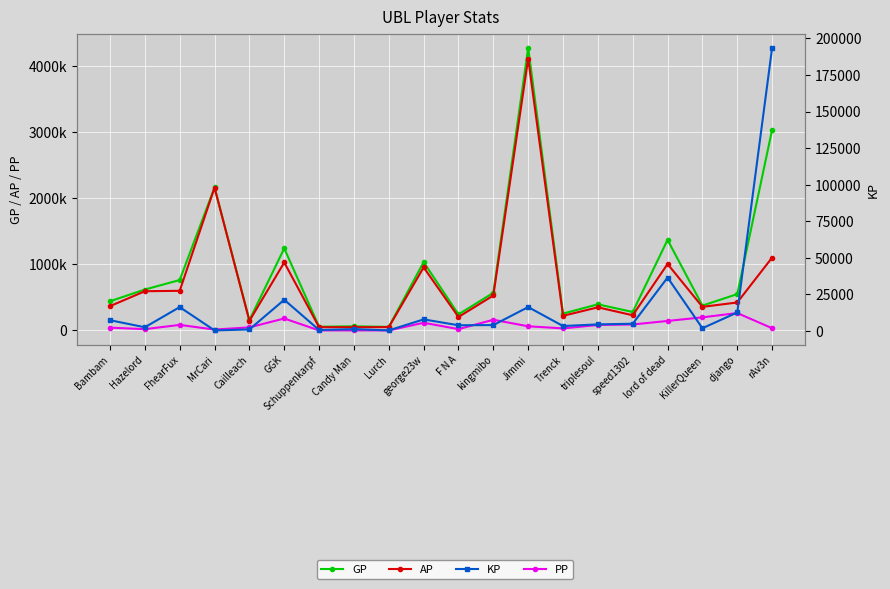

Is this an area chart (filled region under the line)?

No